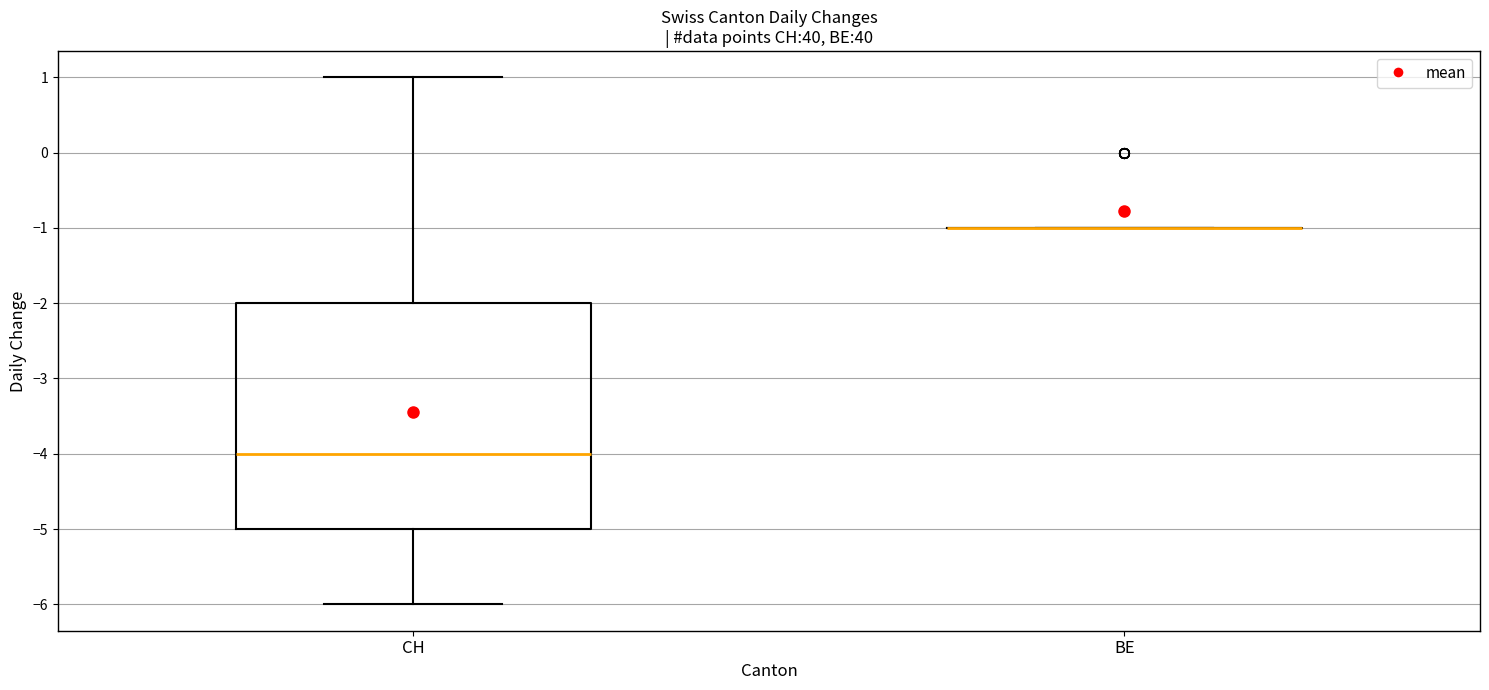

Reading left to right, transcribe this box plot: for each box, give where its median line is, the range the box spans, and where its two whiskers end, as read against the y-axis. The values are not printed on the chart, so give them approximately, as read against the axis.

CH: median -4, box -5 to -2, whiskers -6 to 1
BE: box collapsed to a line at -1, whiskers -1 to -1